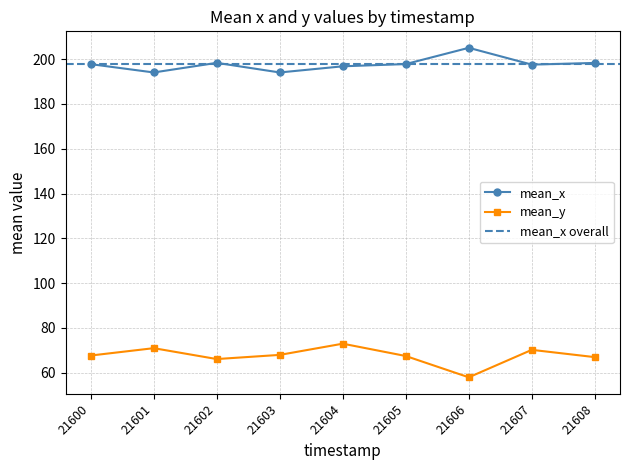

What are all the series names shown in the legend?

mean_x, mean_y